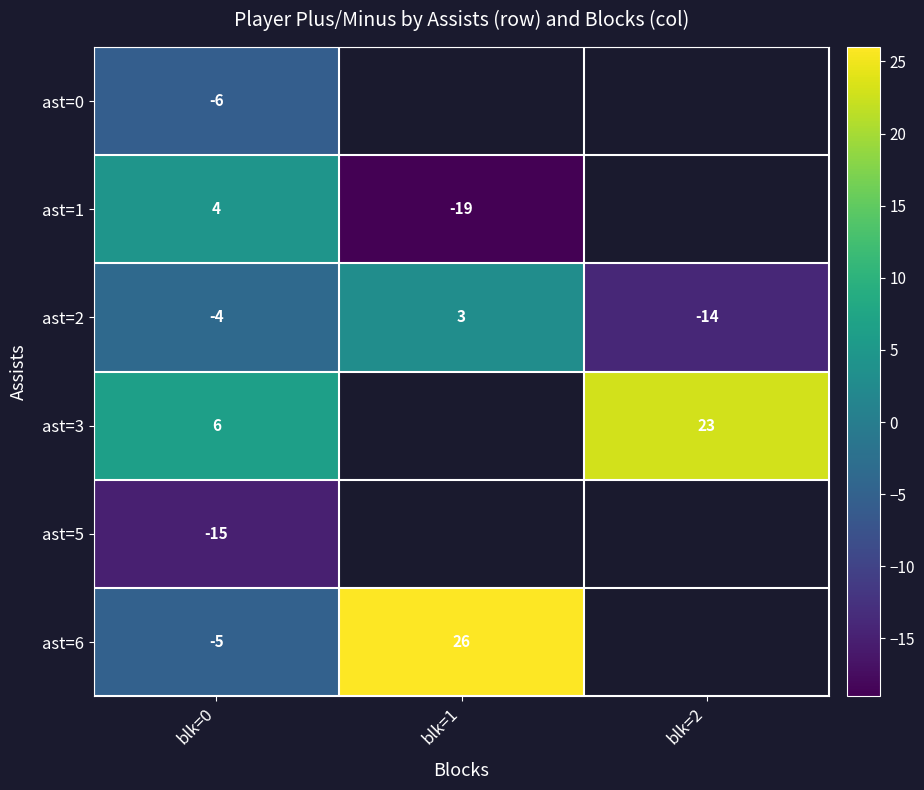

The value of ast=6 at blk=1 is 35.0. True or false?

False